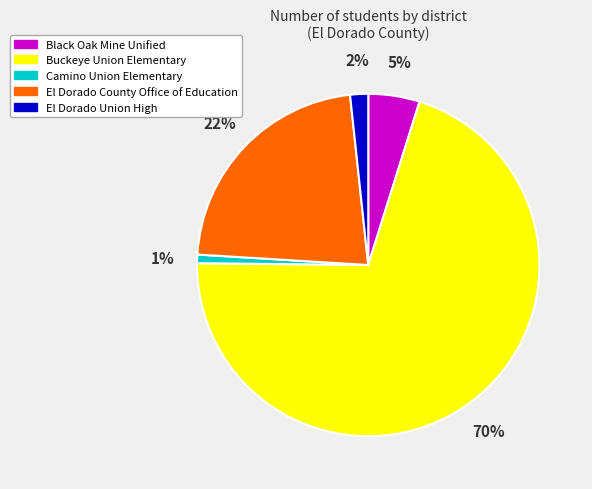

To the nearest percent, what is the difference between the El Dorado Union High and Black Oak Mine Unified slice percentages?

3%